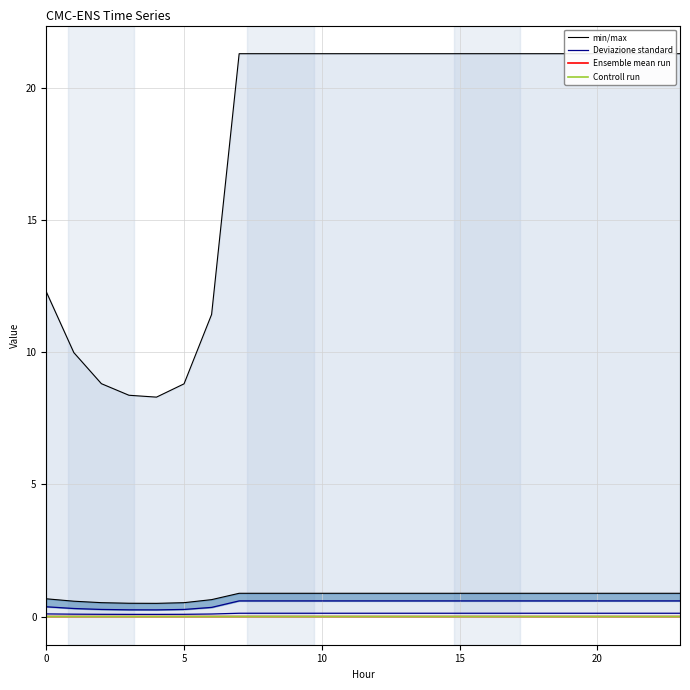

True or false: Ensemble mean run has more than 0 points higher than both neighbors.

True